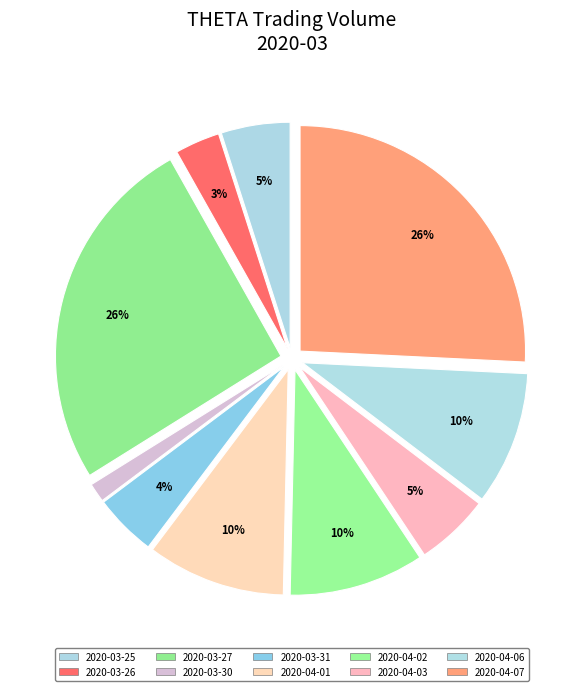

What percentage is the 2020-04-03 slice, to the nearest percent?

5%